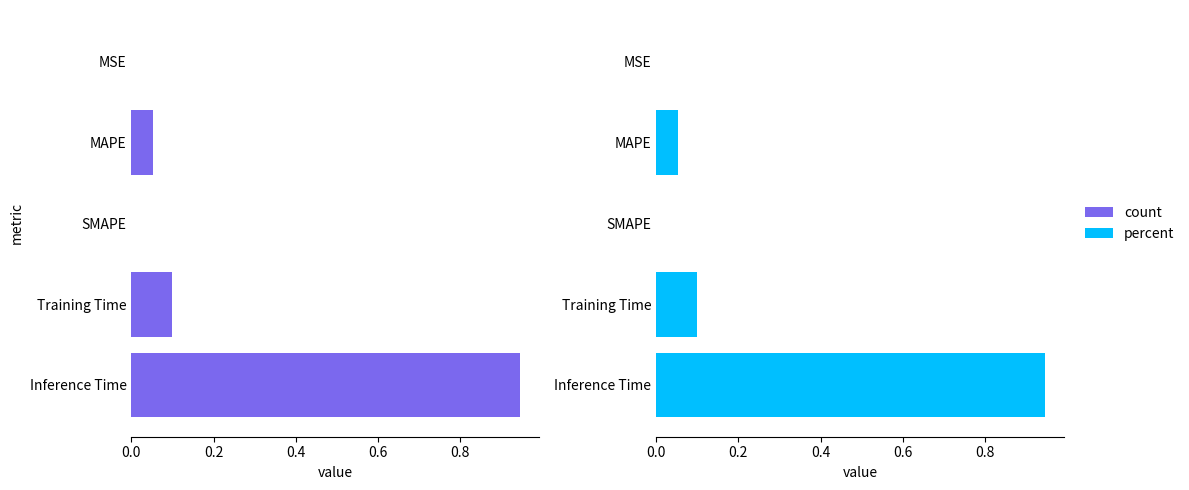

Which series has the largest total across all categories?

col_1 (purple)